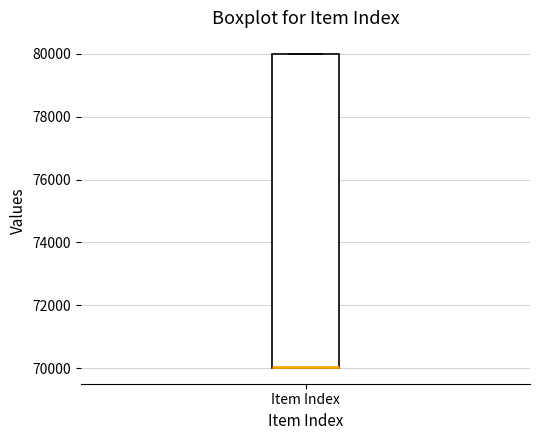

Read this box plot against the y-axis: the position of the median line, the range covered by the box, and the ends of both whiskers. The values are not printed on the chart, so give them approximately, as read against the axis.

median 70000 (drawn on the box's lower edge), box 70000 to 80000, whiskers 70000 to 80000